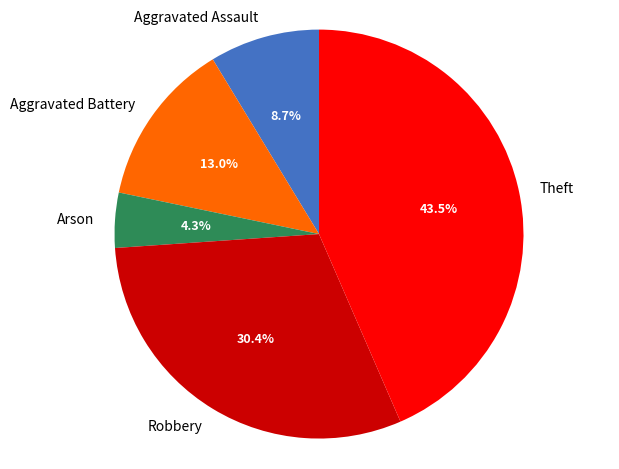

Between Robbery and Theft, which is larger?

Theft